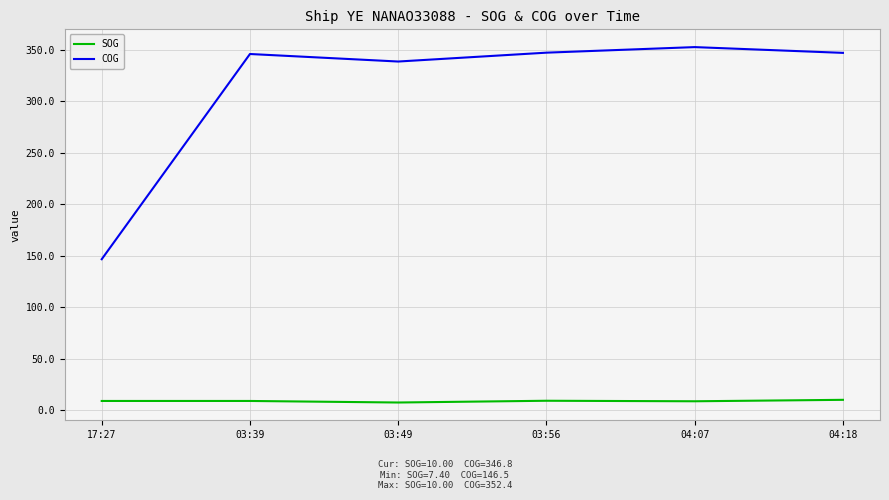

Which label corresponds to the largest value in the chart?

04:07